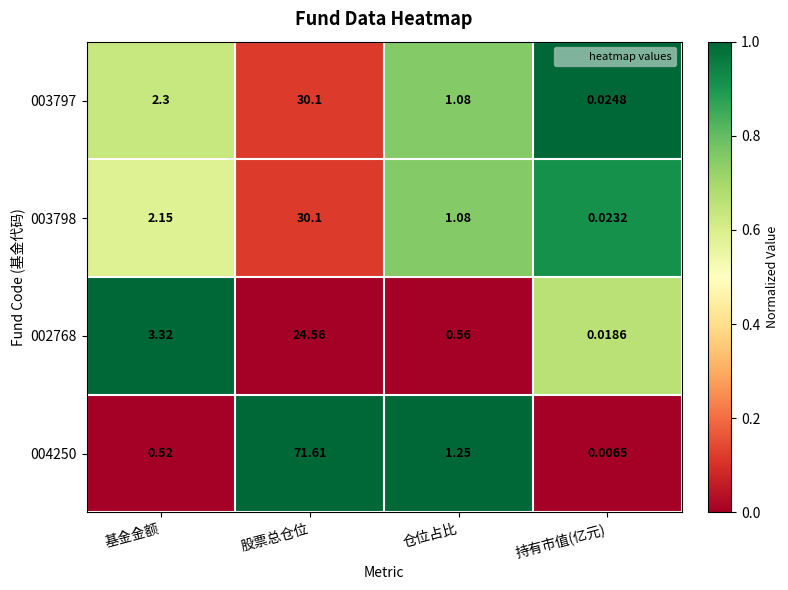

At how many categories does at least one series exceed 0?

4